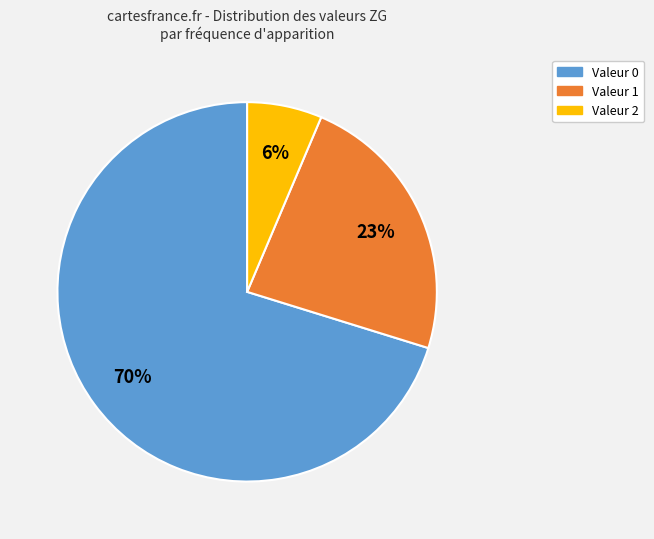

To the nearest percent, what is the combined percentage of Valeur 0 and Valeur 1?

94%